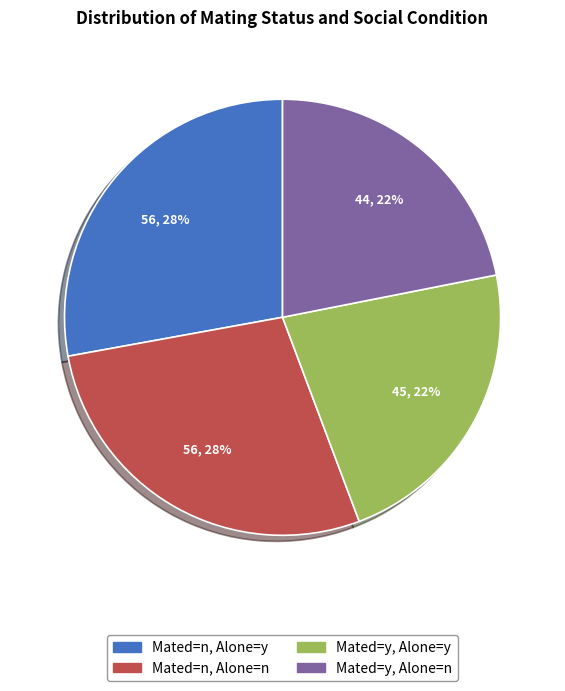

How many segments does this pie chart have?

4